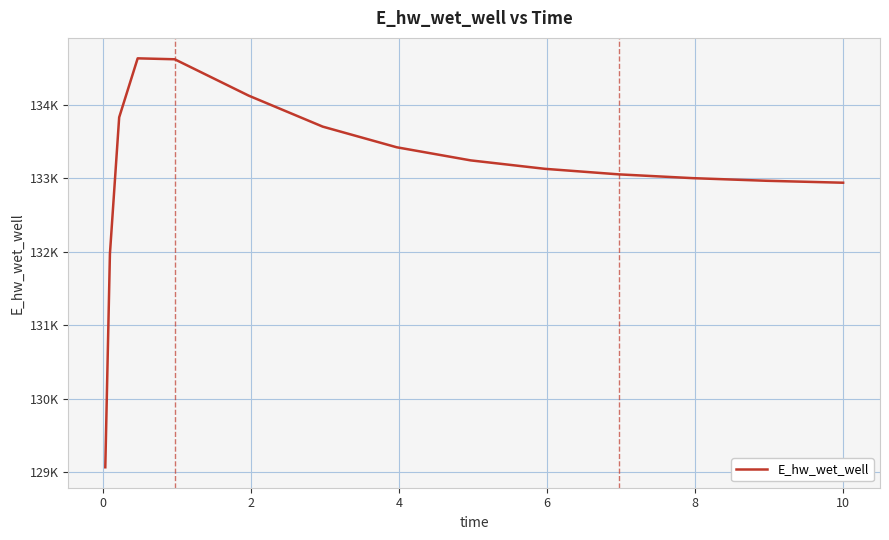

Is this an area chart (filled region under the line)?

No